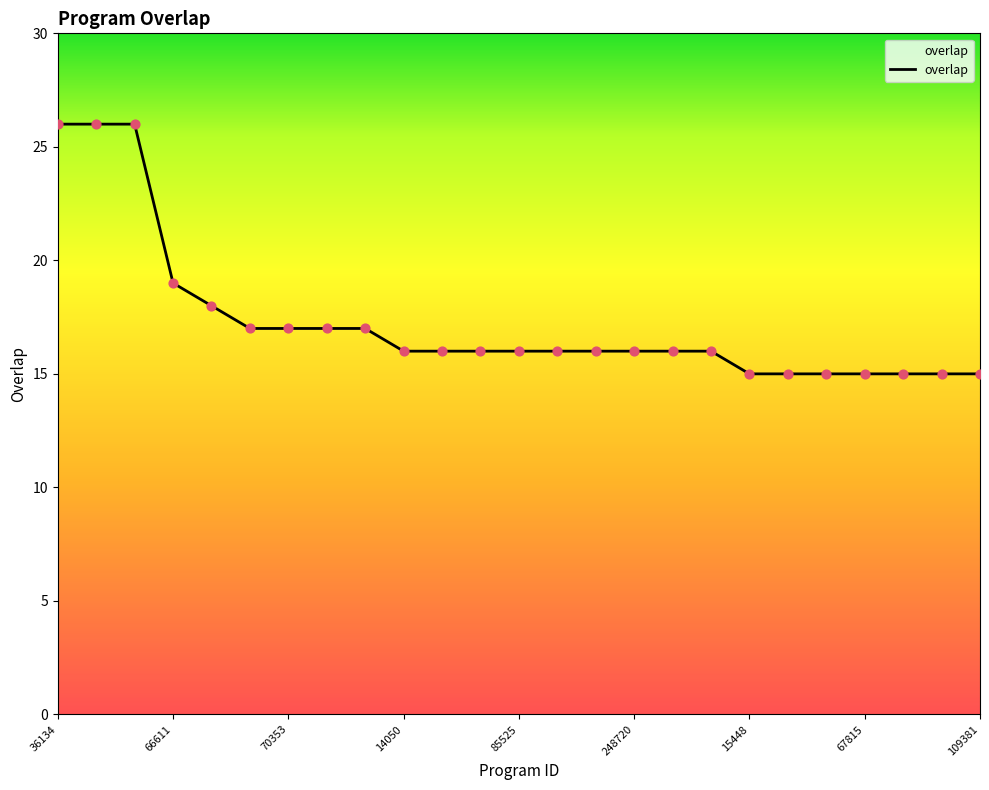

What is the difference between the maximum and minimum values?

11